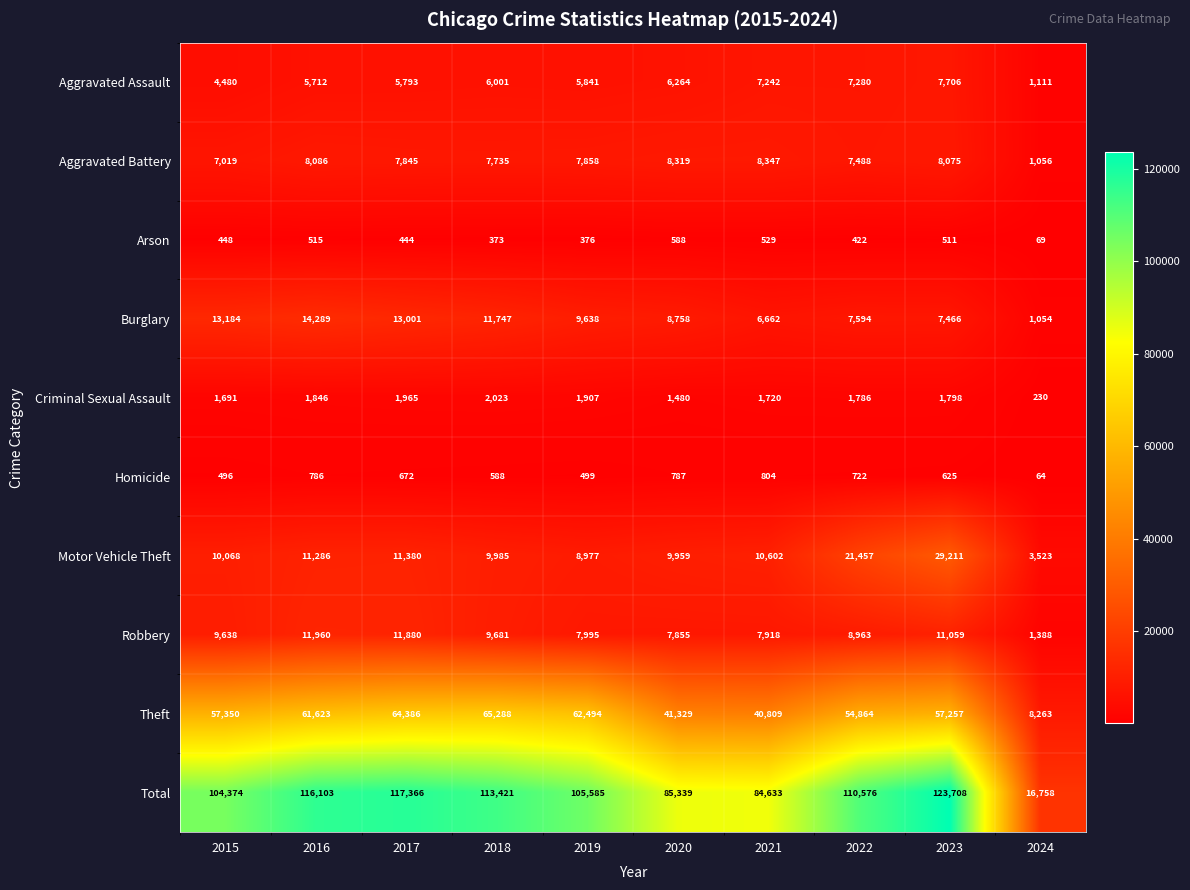

At which label does Burglary first exceed 9638?

2015